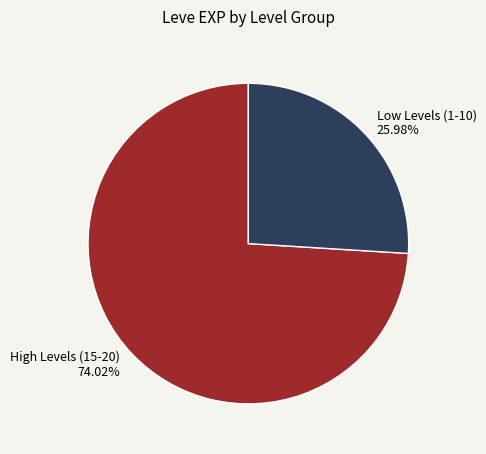

How many slices are in this pie chart?

2